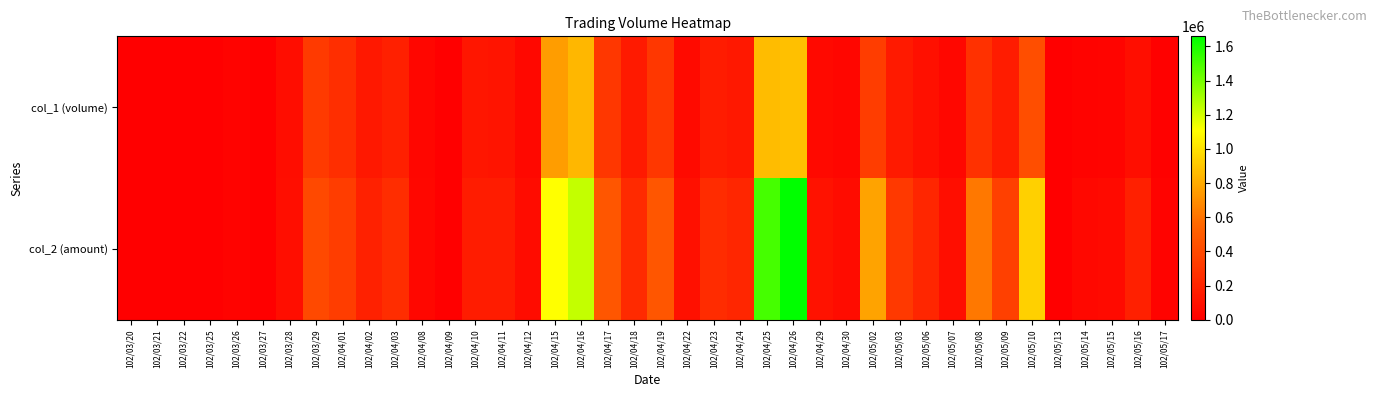

Which series has the largest range (max minus min)?

col_2 (amount)